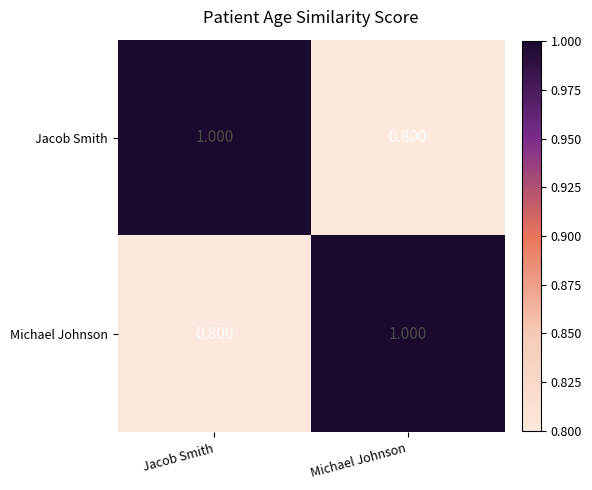

Rank the series at Jacob Smith from highest to lowest value.

Jacob Smith, Michael Johnson